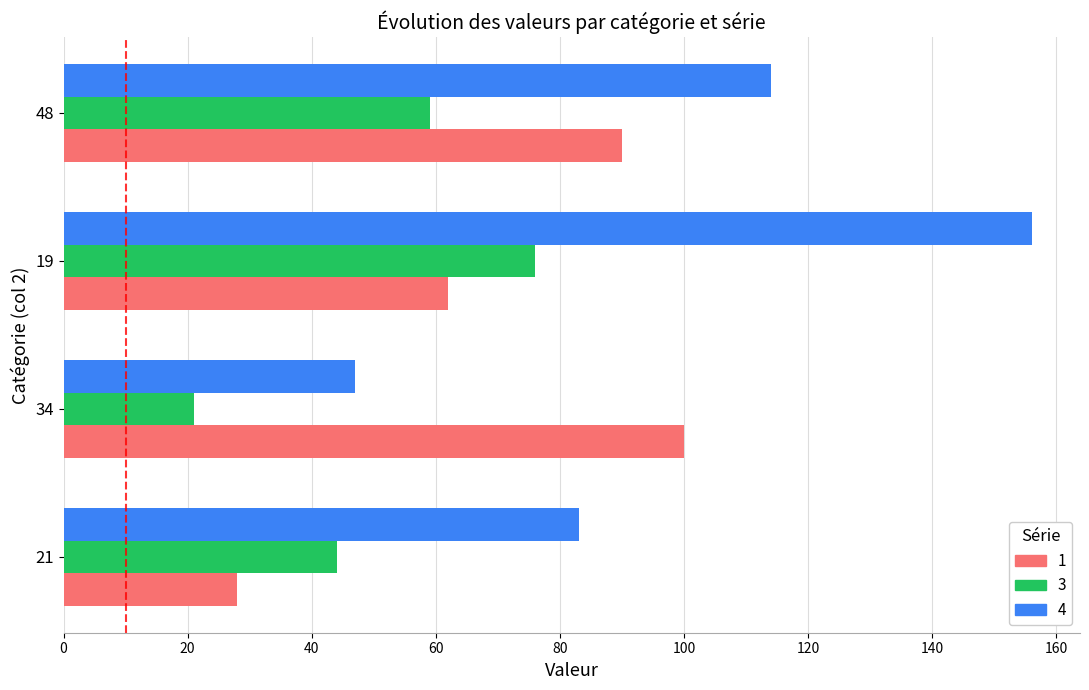

Which category has the lowest value across all series?

34